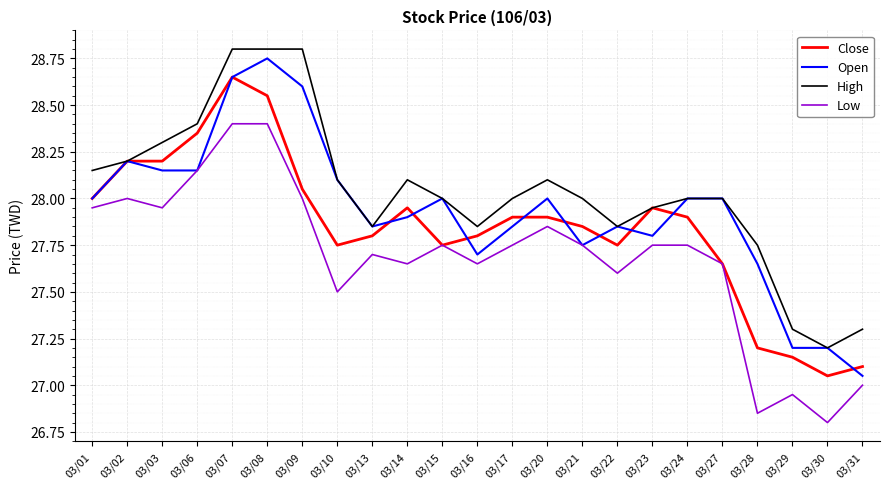

Which category has the lowest value across all series?

03/30